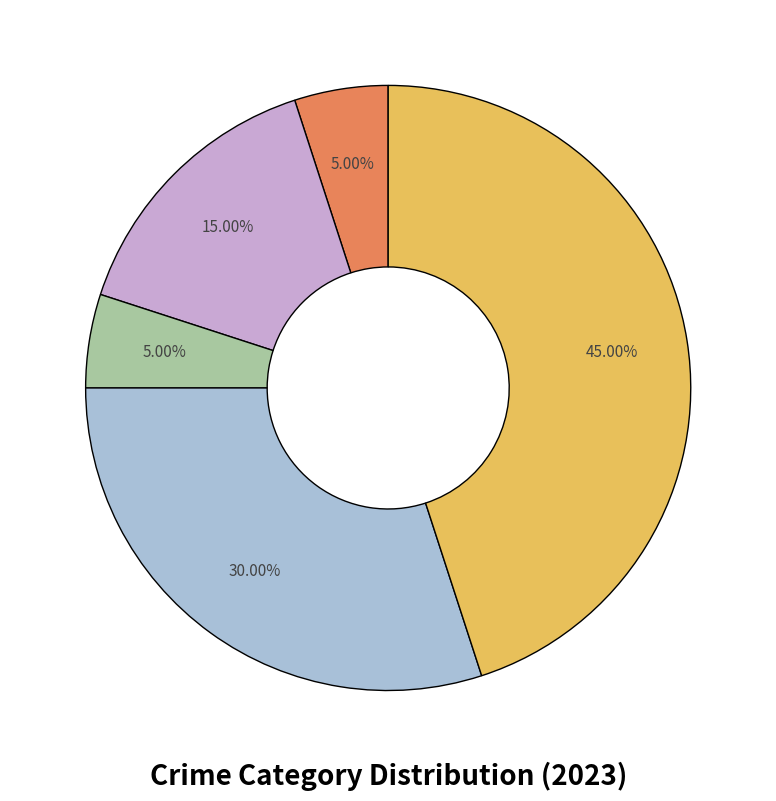

Is there a majority slice in this chart?

No